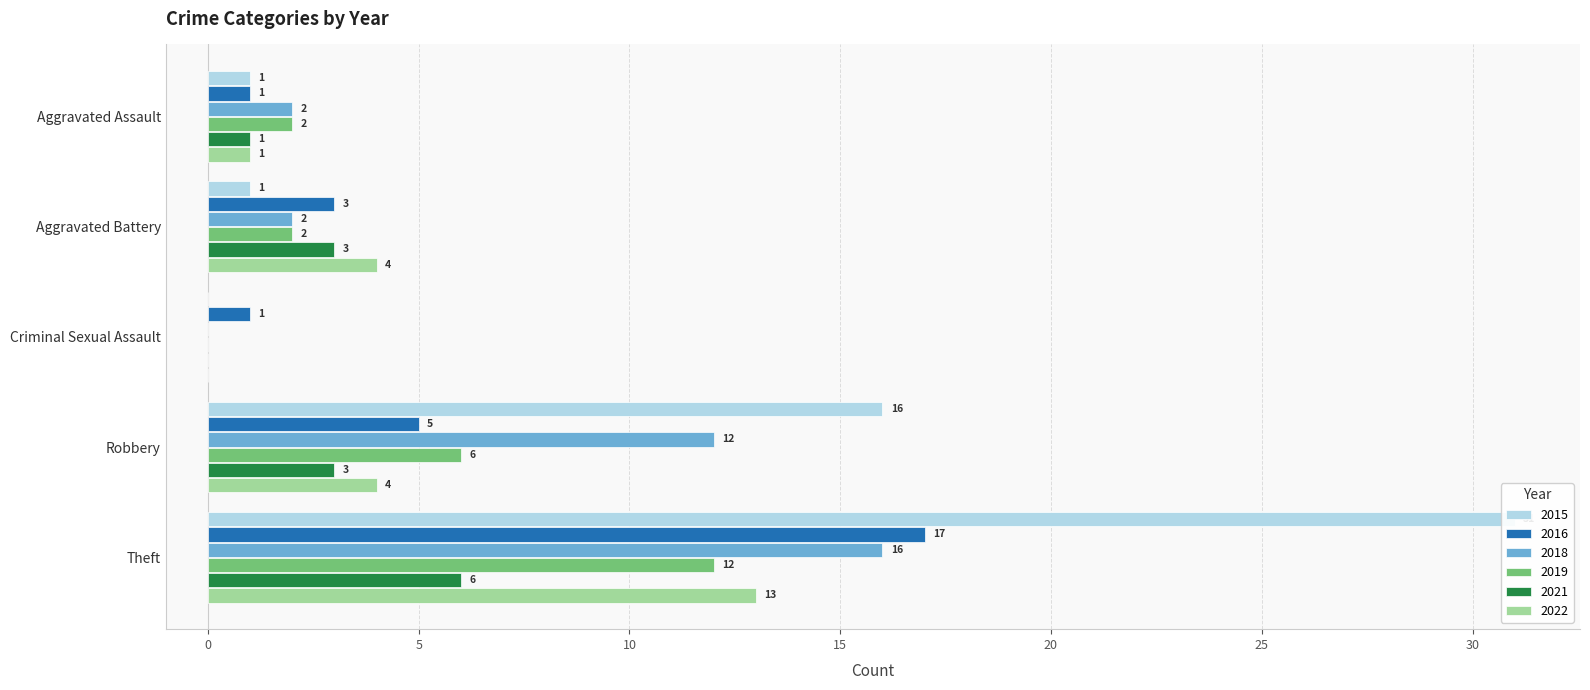

True or false: 2019 has a value of 2 at Aggravated Battery.

True